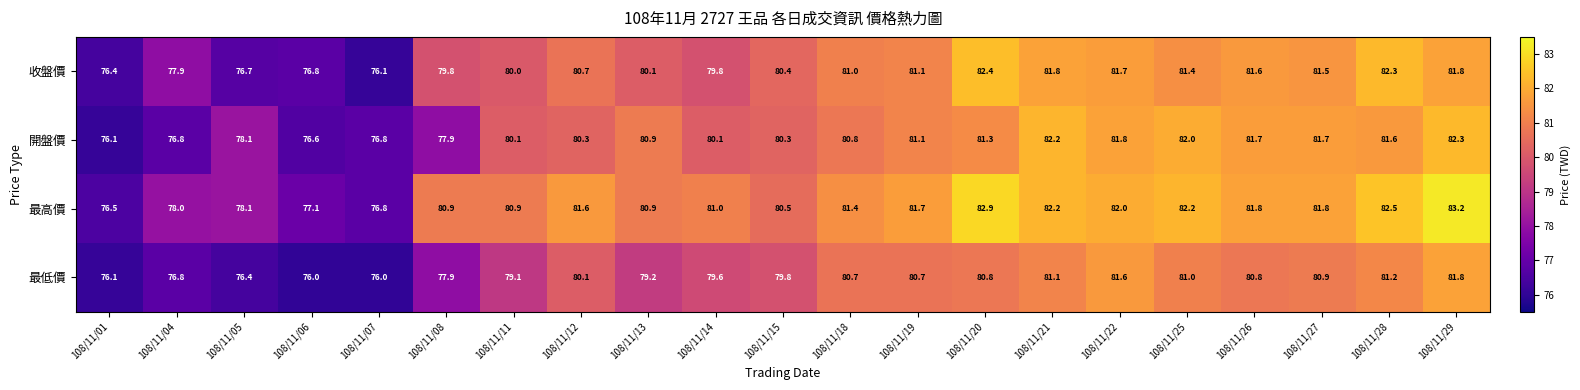

Which series has the largest total across all categories?

最高價